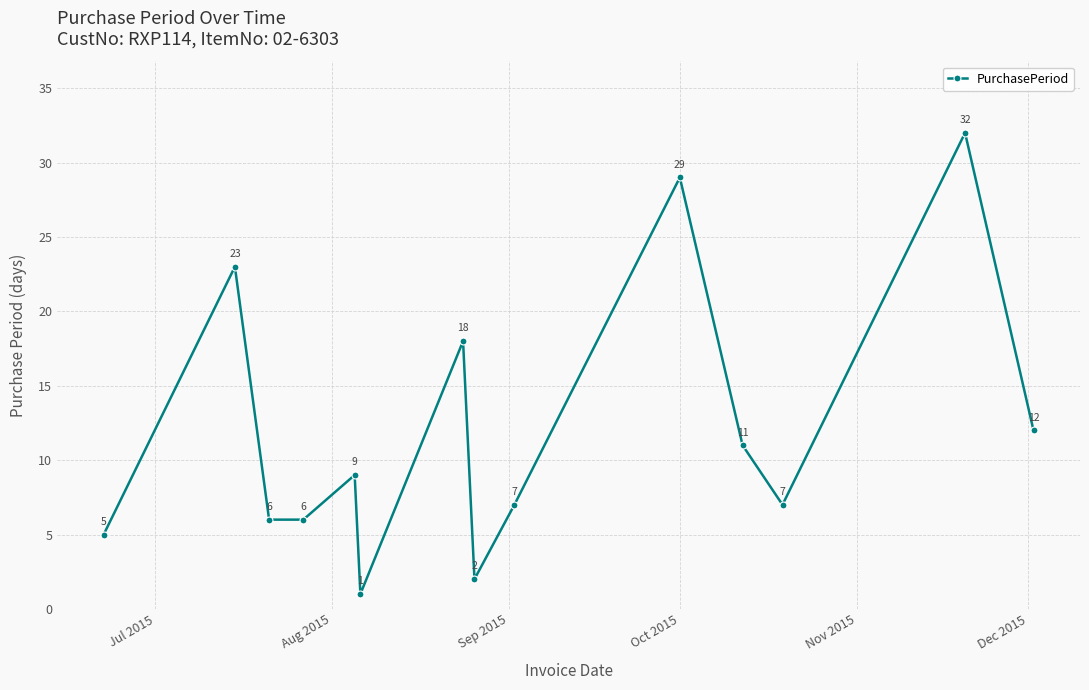

What is the value of the 10th point from the left?

29